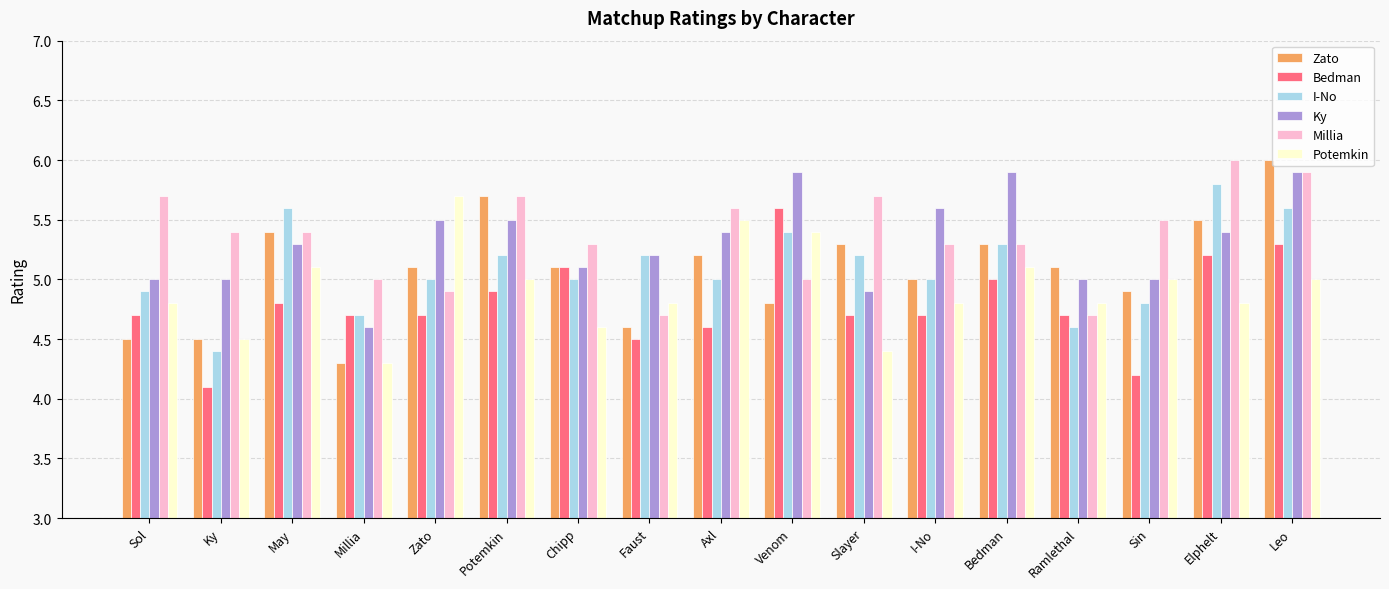

What is the approximate value of Ky at Venom?

5.9